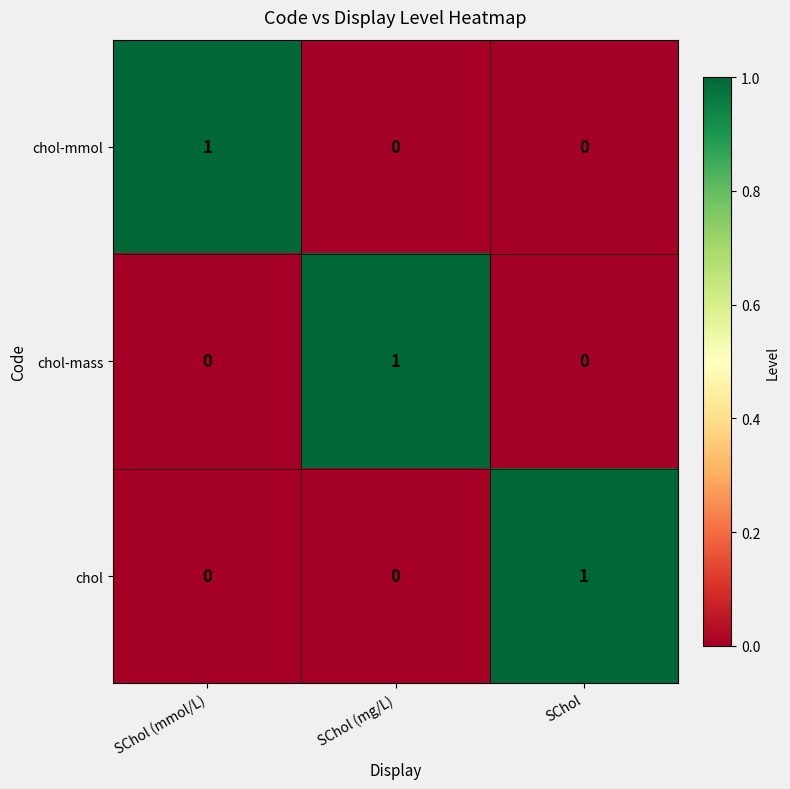

Reading left to right, list all the values displayed in this chart.

chol-mmol: 1	0	0
chol-mass: 0	1	0
chol: 0	0	1